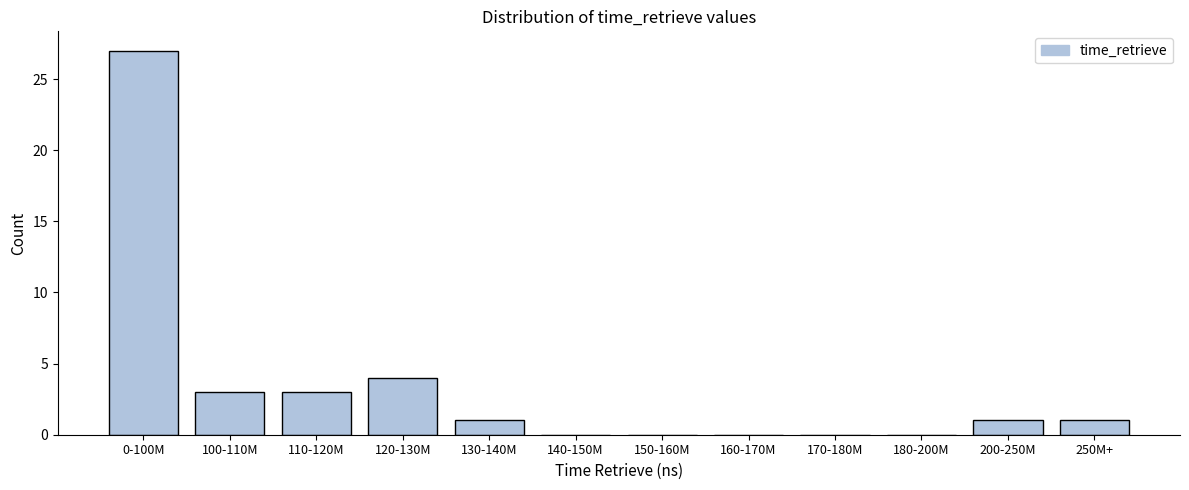

Reading right to left, extract all data points from this chart.

250M+=1	200-250M=1	180-200M=0	170-180M=0	160-170M=0	150-160M=0	140-150M=0	130-140M=1	120-130M=4	110-120M=3	100-110M=3	0-100M=27